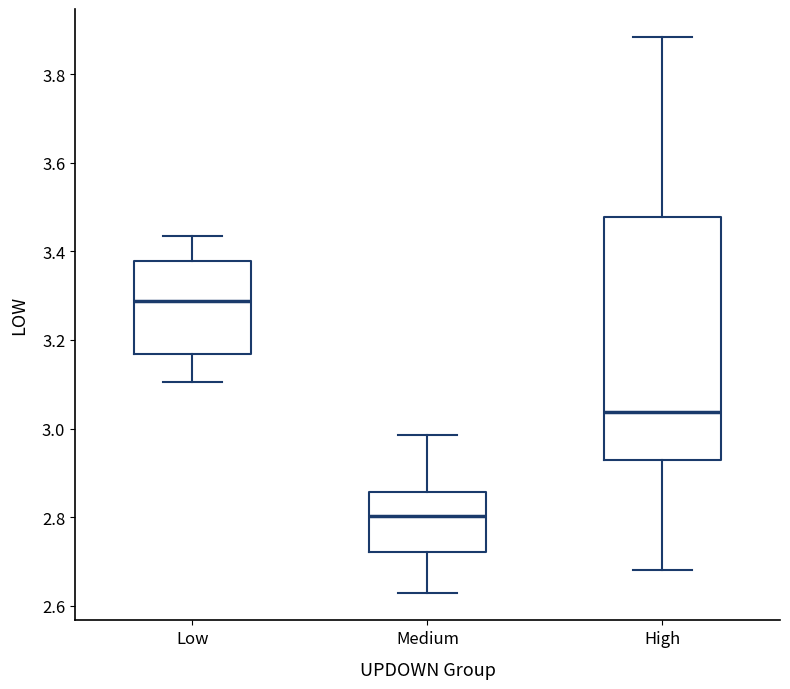

Reading left to right, read every box against the y-axis: the position of its median line, the range the box covers, and the ends of its whiskers. The values are not printed on the chart, so give them approximately, as read against the axis.

Low: median 3.28, box 3.16 to 3.38, whiskers 3.10 to 3.44
Medium: median 2.80, box 2.72 to 2.86, whiskers 2.64 to 2.98
High: median 3.04, box 2.92 to 3.48, whiskers 2.68 to 3.88